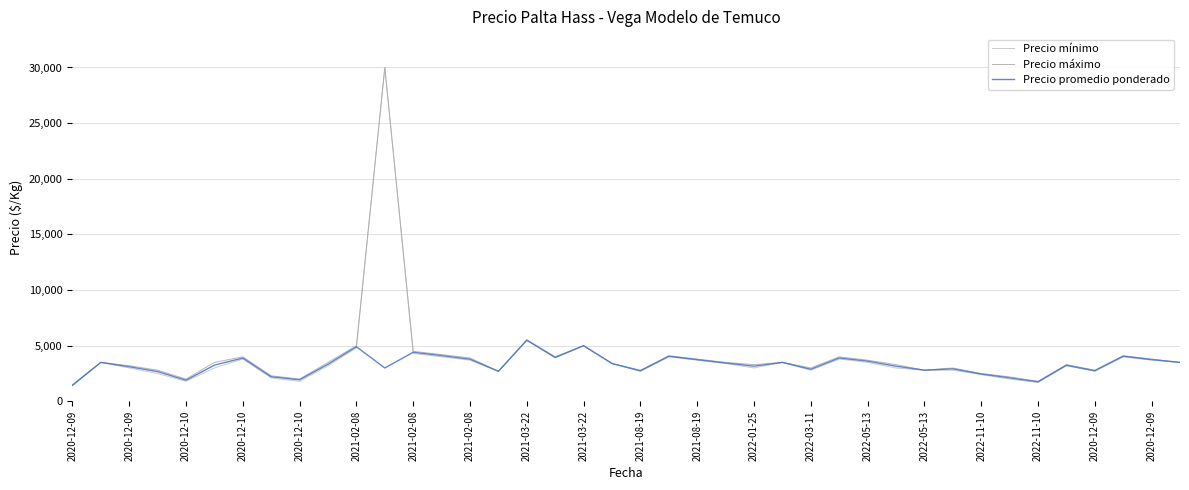

Does the chart display data point markers on the line(s)?

No